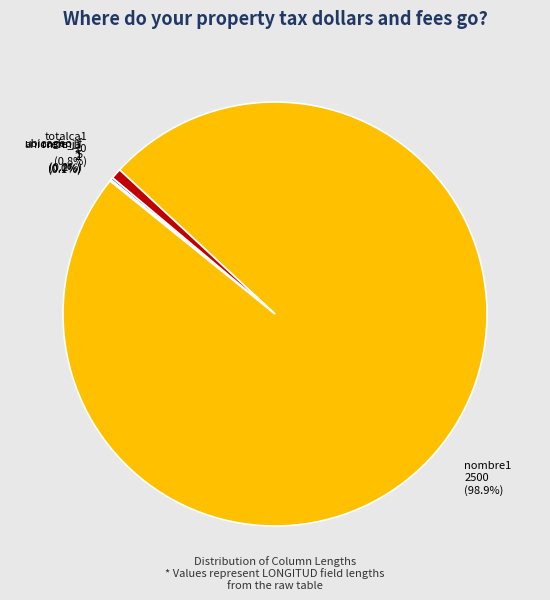

To the nearest percent, what is the average slice percentage?

20%